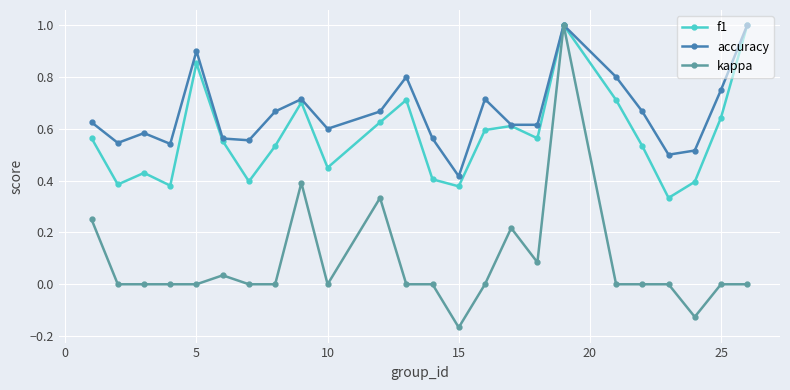

List the series in order of their overall mean, lowest first.

kappa, f1, accuracy